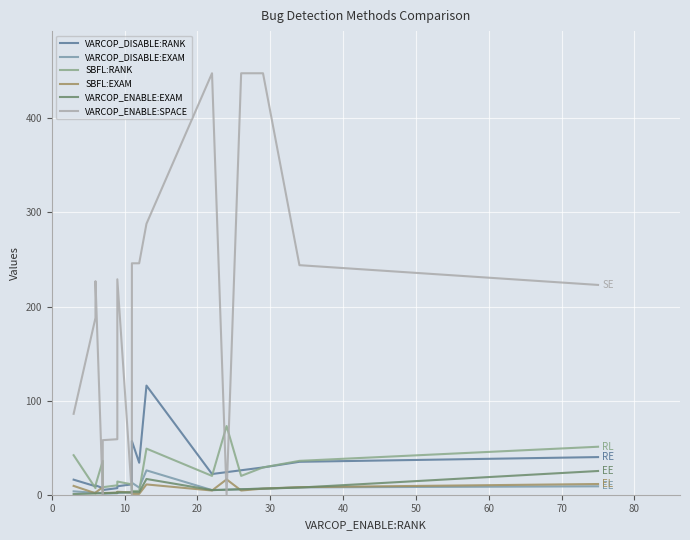

How many times do VARCOP_DISABLE:EXAM and VARCOP_ENABLE:SPACE cross each other?

6